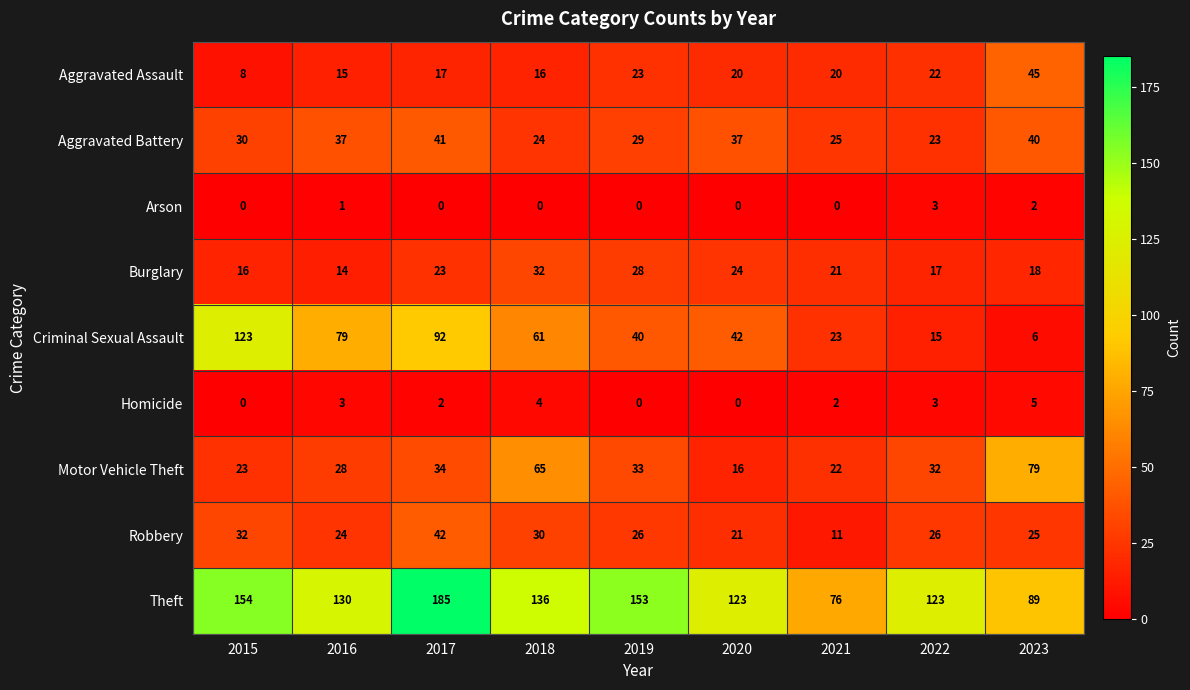

The value of Burglary at 2018 is 32. True or false?

True